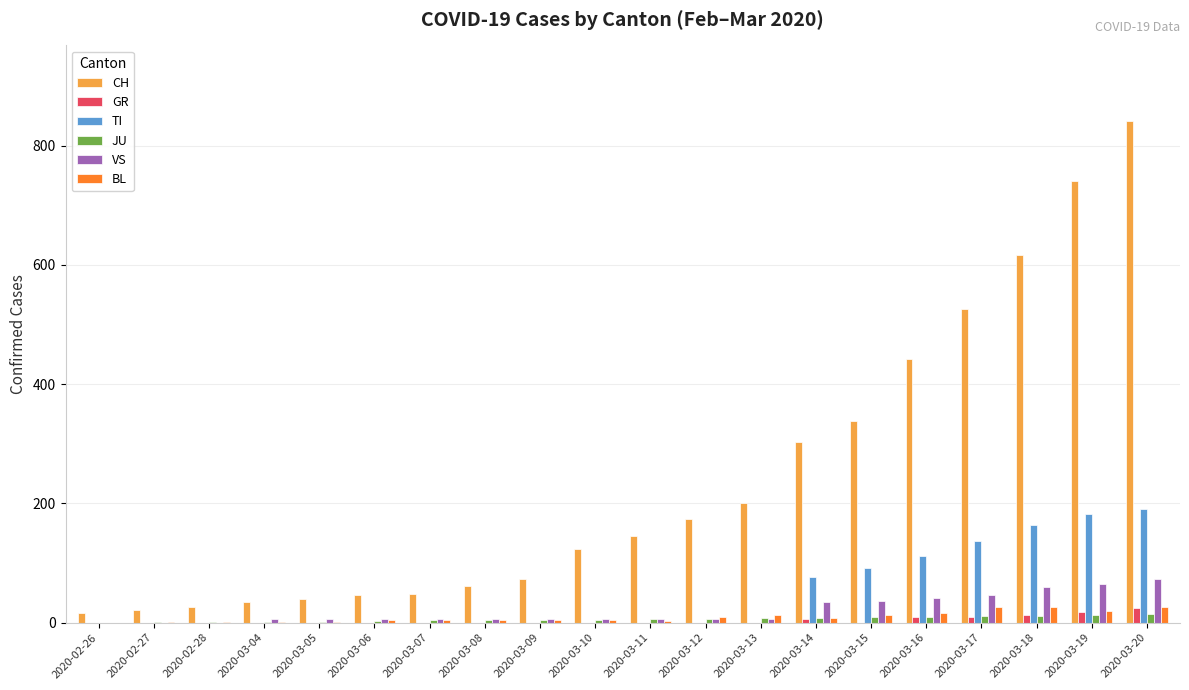

Which series has the largest total across all categories?

CH